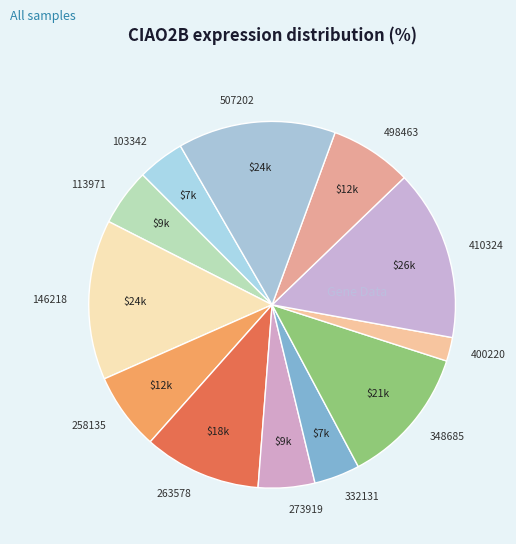

True or false: 113971 accounts for 5% of the total.

True